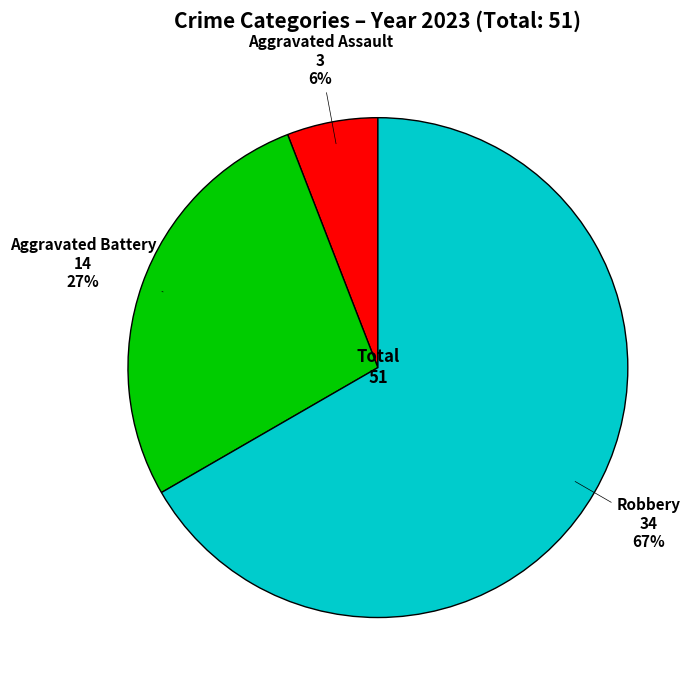

To the nearest percent, what is the average slice percentage?

33%